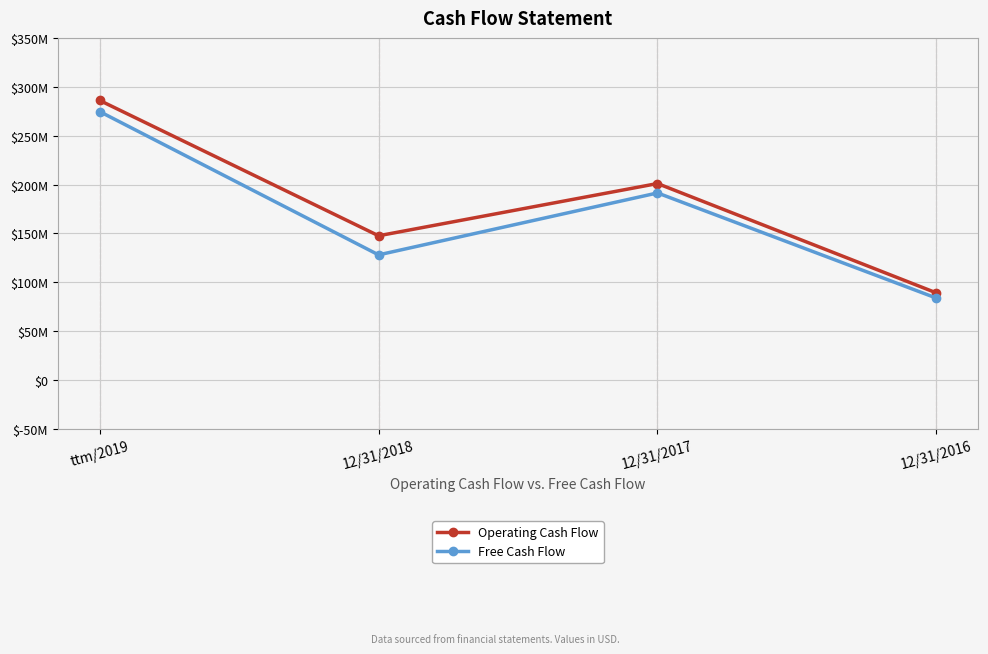

What are all the series names shown in the legend?

Operating Cash Flow, Free Cash Flow